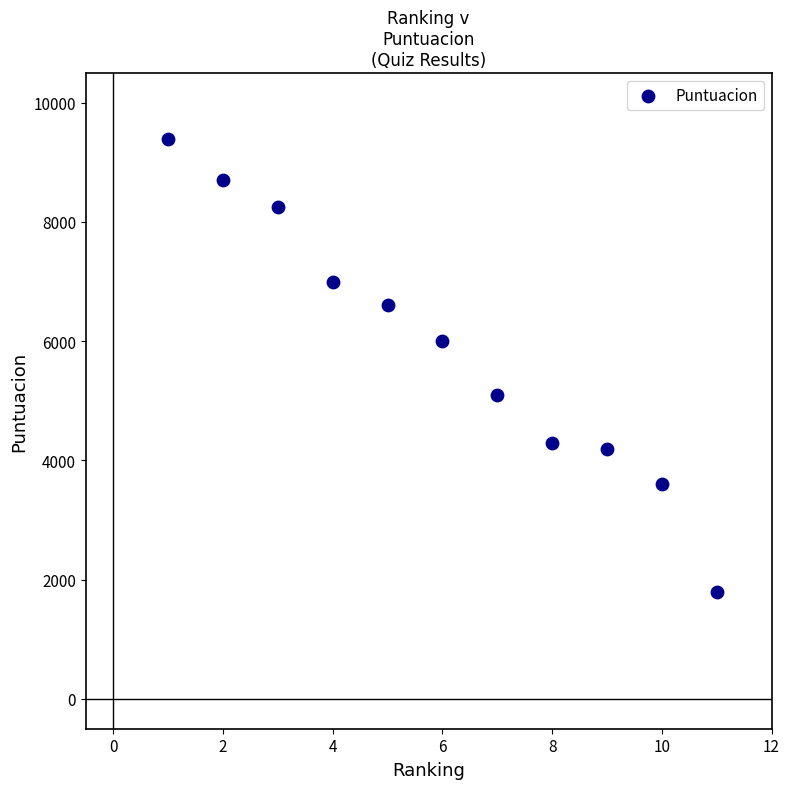

What is the range of Y values (max minus min)?

7600